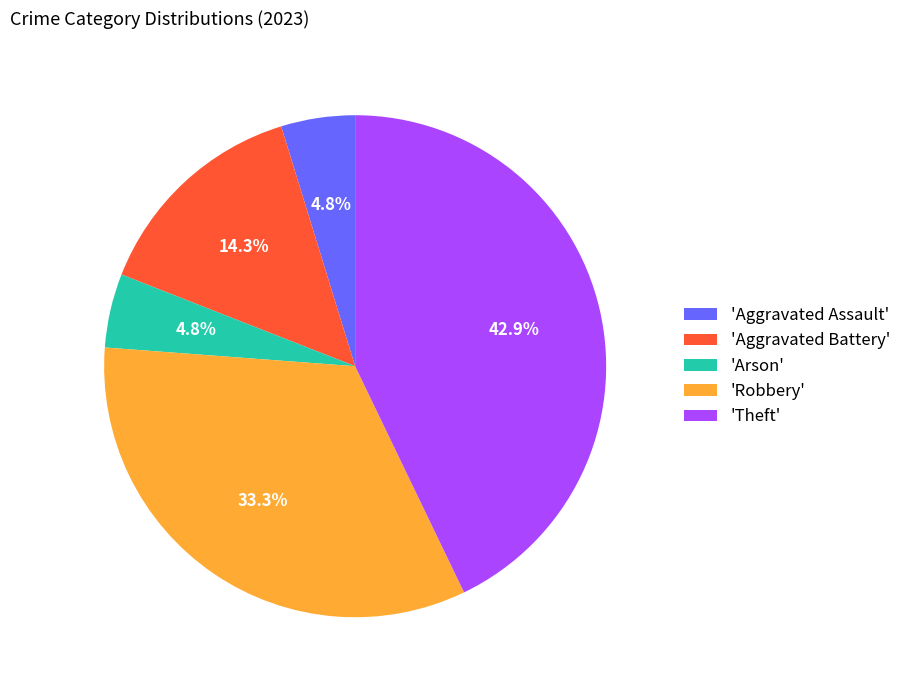

Does 'Theft' account for over 50% of the chart?

No